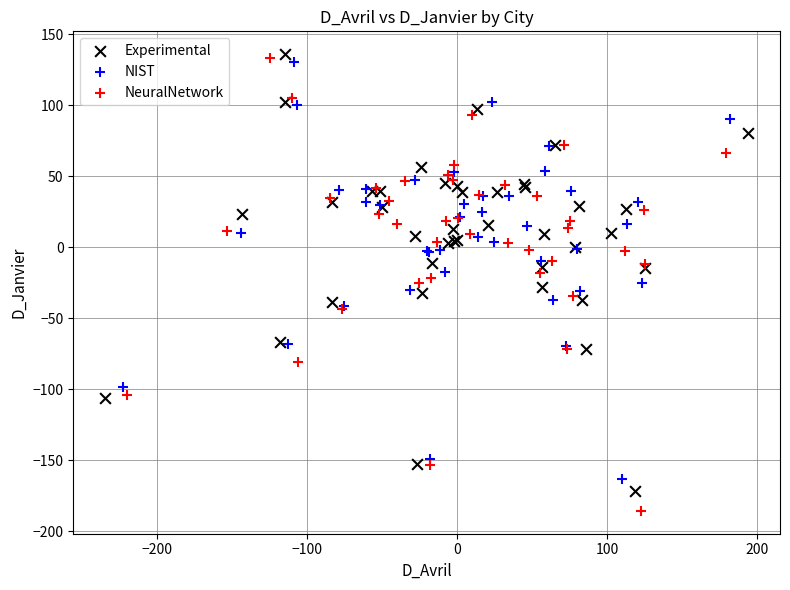

Which series reaches the minimum Y coordinate?

NeuralNetwork